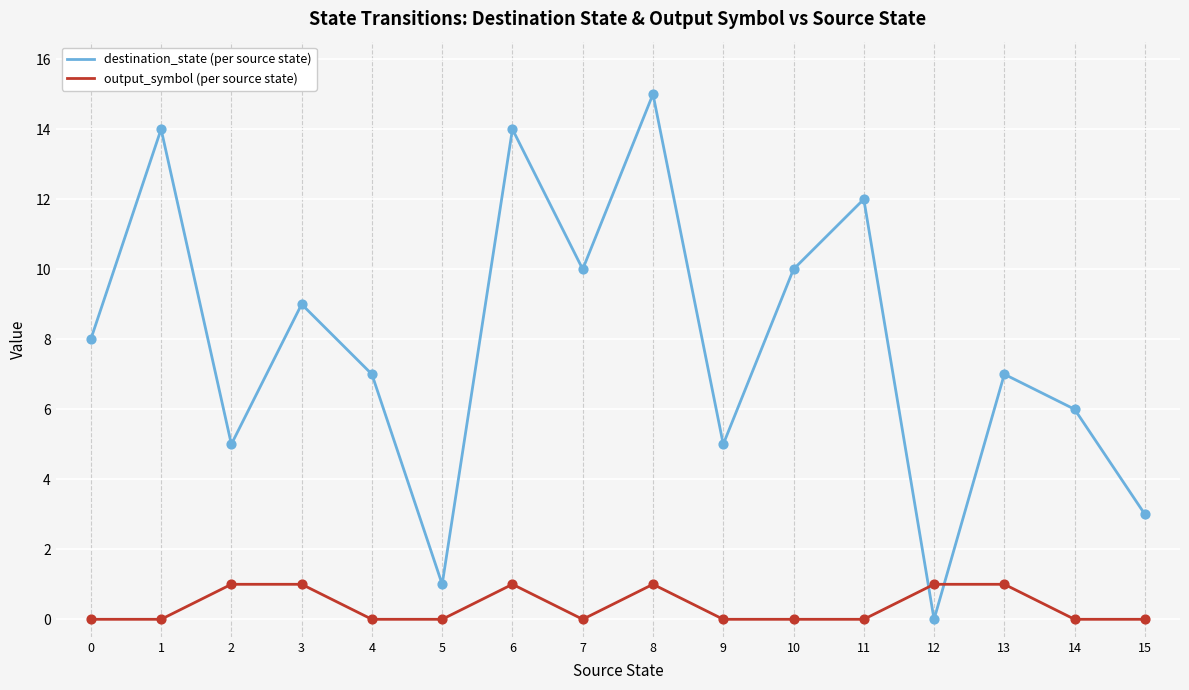

At which category is the sum across all series the highest?

8